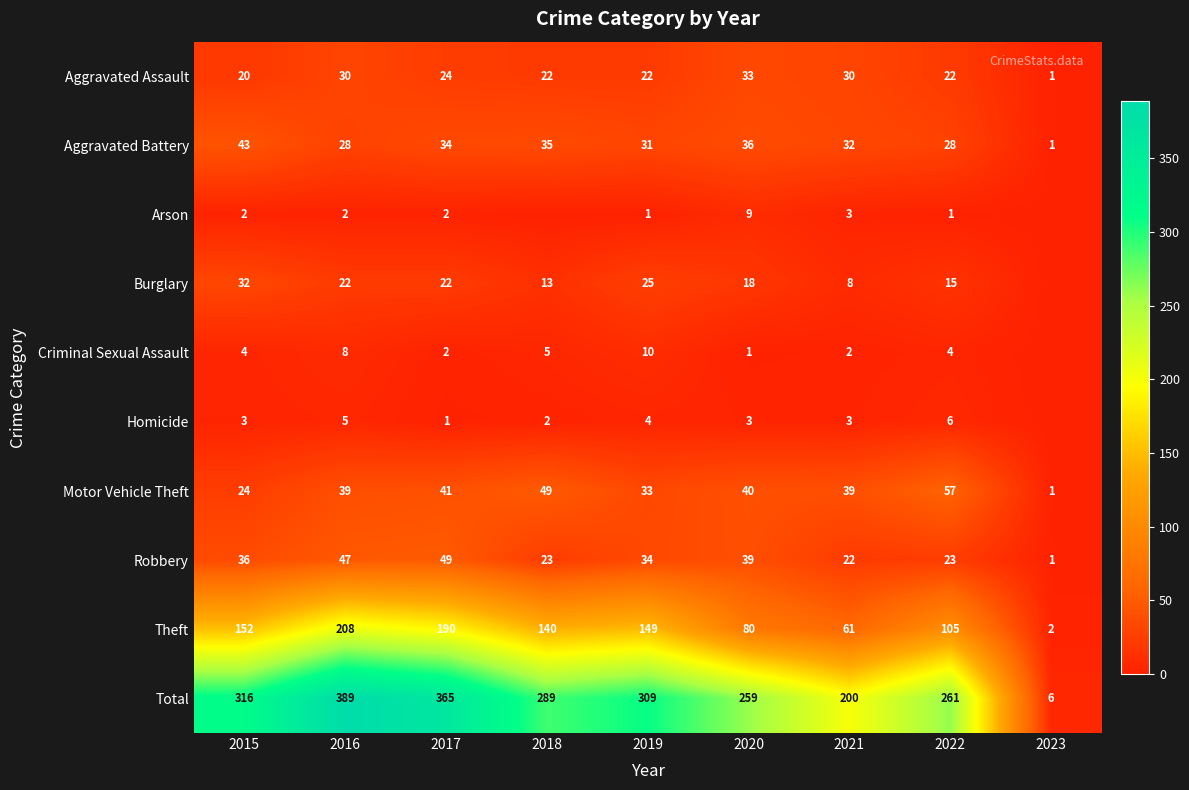

What is the maximum value shown in the chart?

389